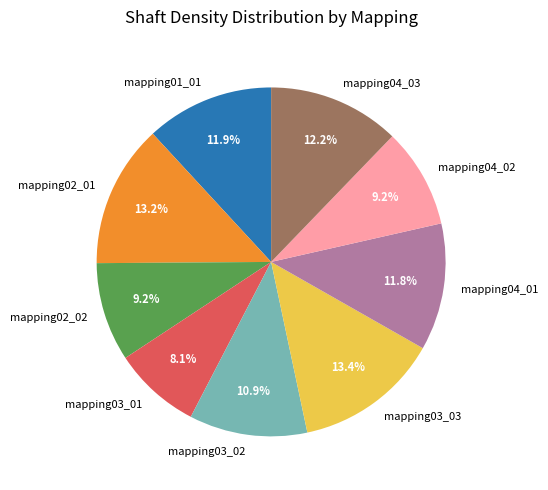

How many slices are in this pie chart?

9